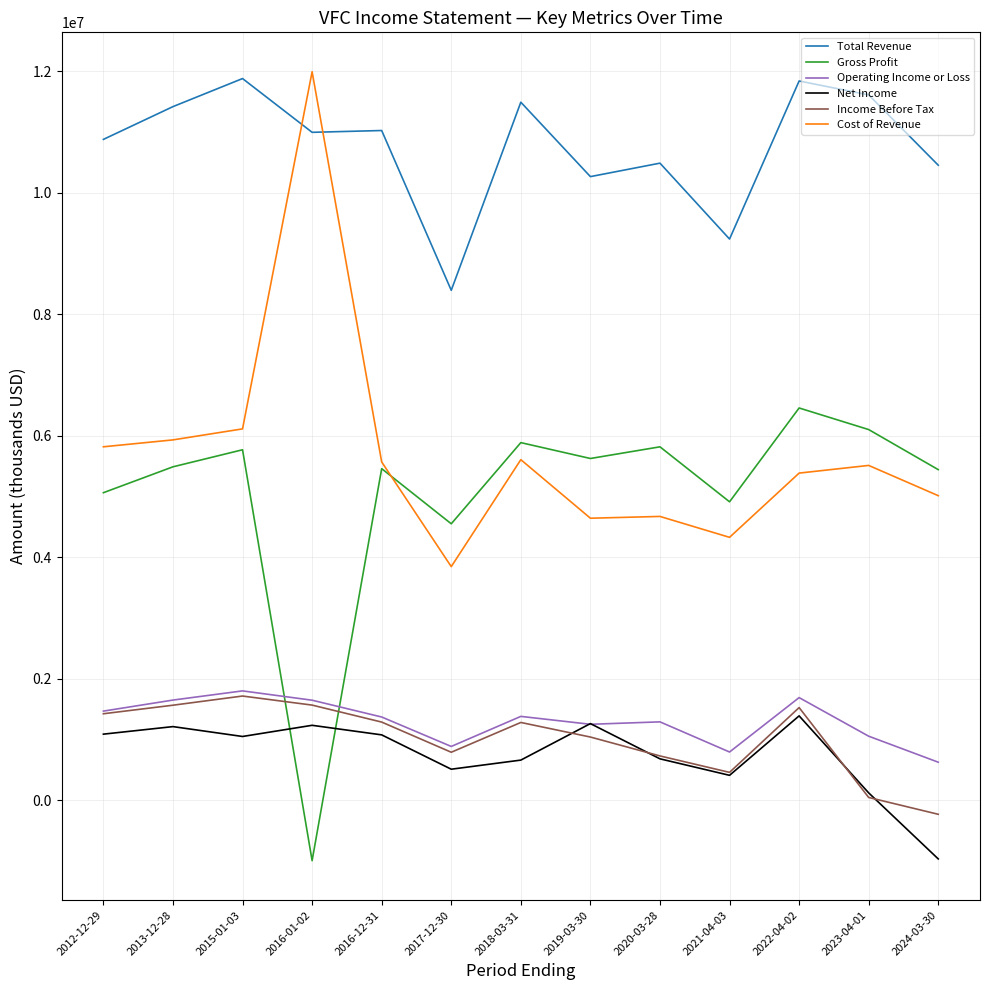

True or false: Operating Income or Loss has more than 2 points higher than both neighbors.

True